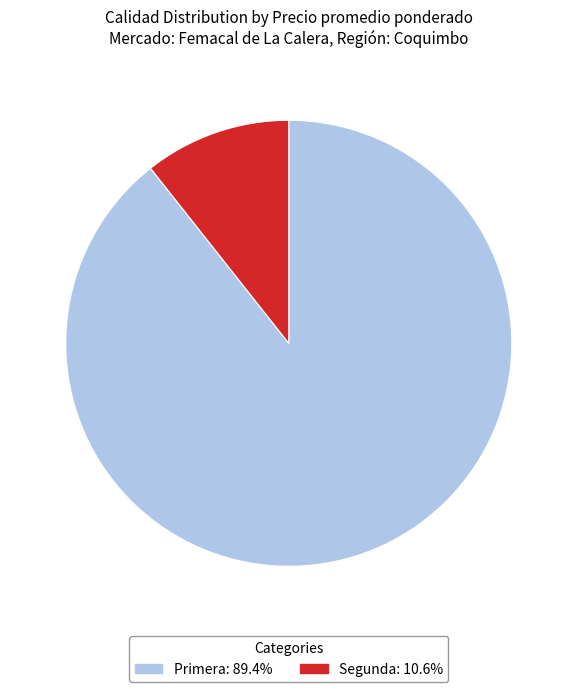

Is it true that Primera is 68% of the pie?

False